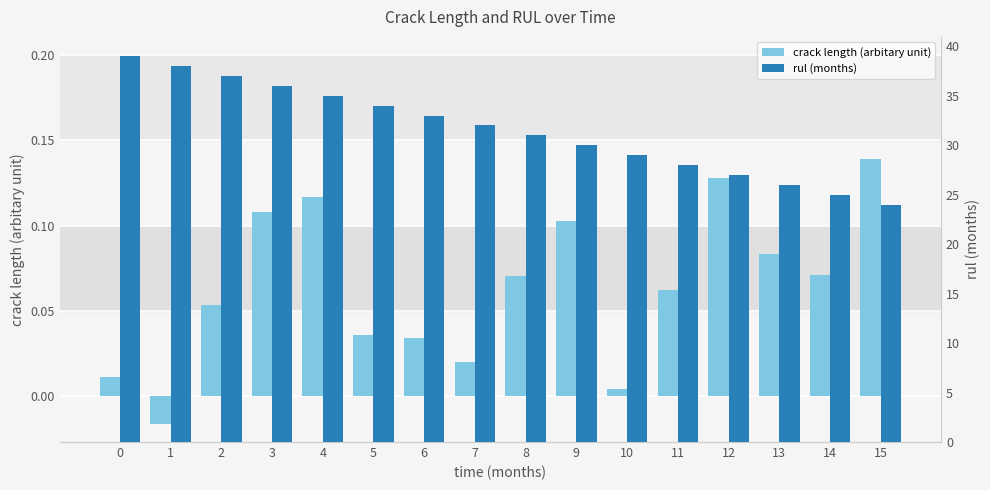

How many values in the rul (months) series exceed 32?

7